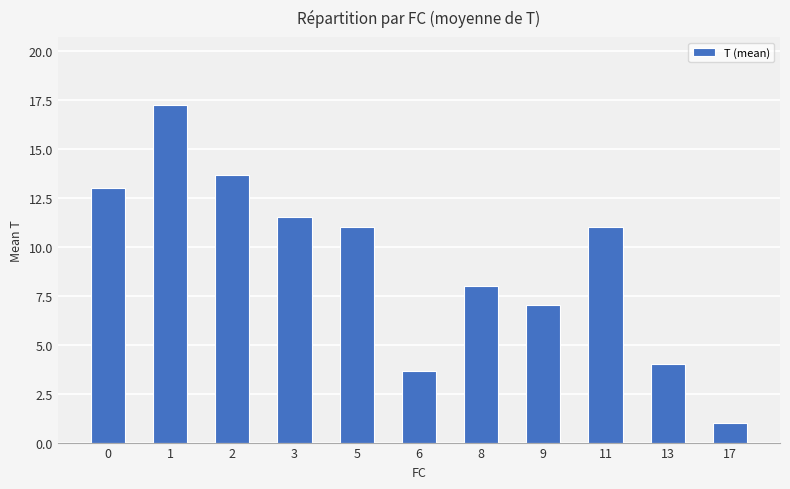

What is the average value?

9.2